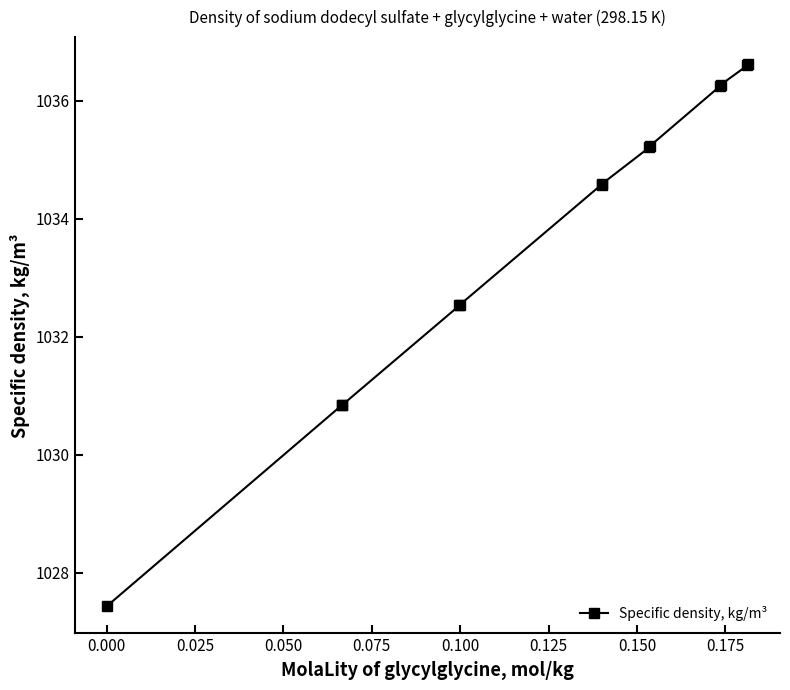

What is the difference between the second highest and minimum values?

9.2